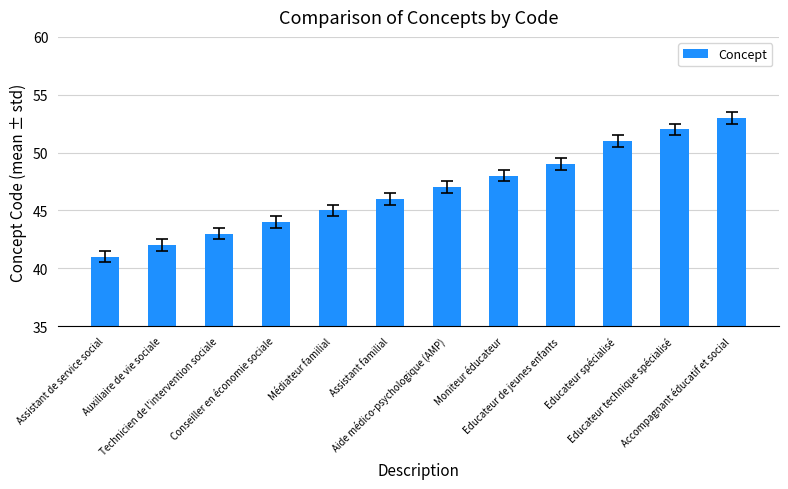

Count the number of data series in this chart.

1